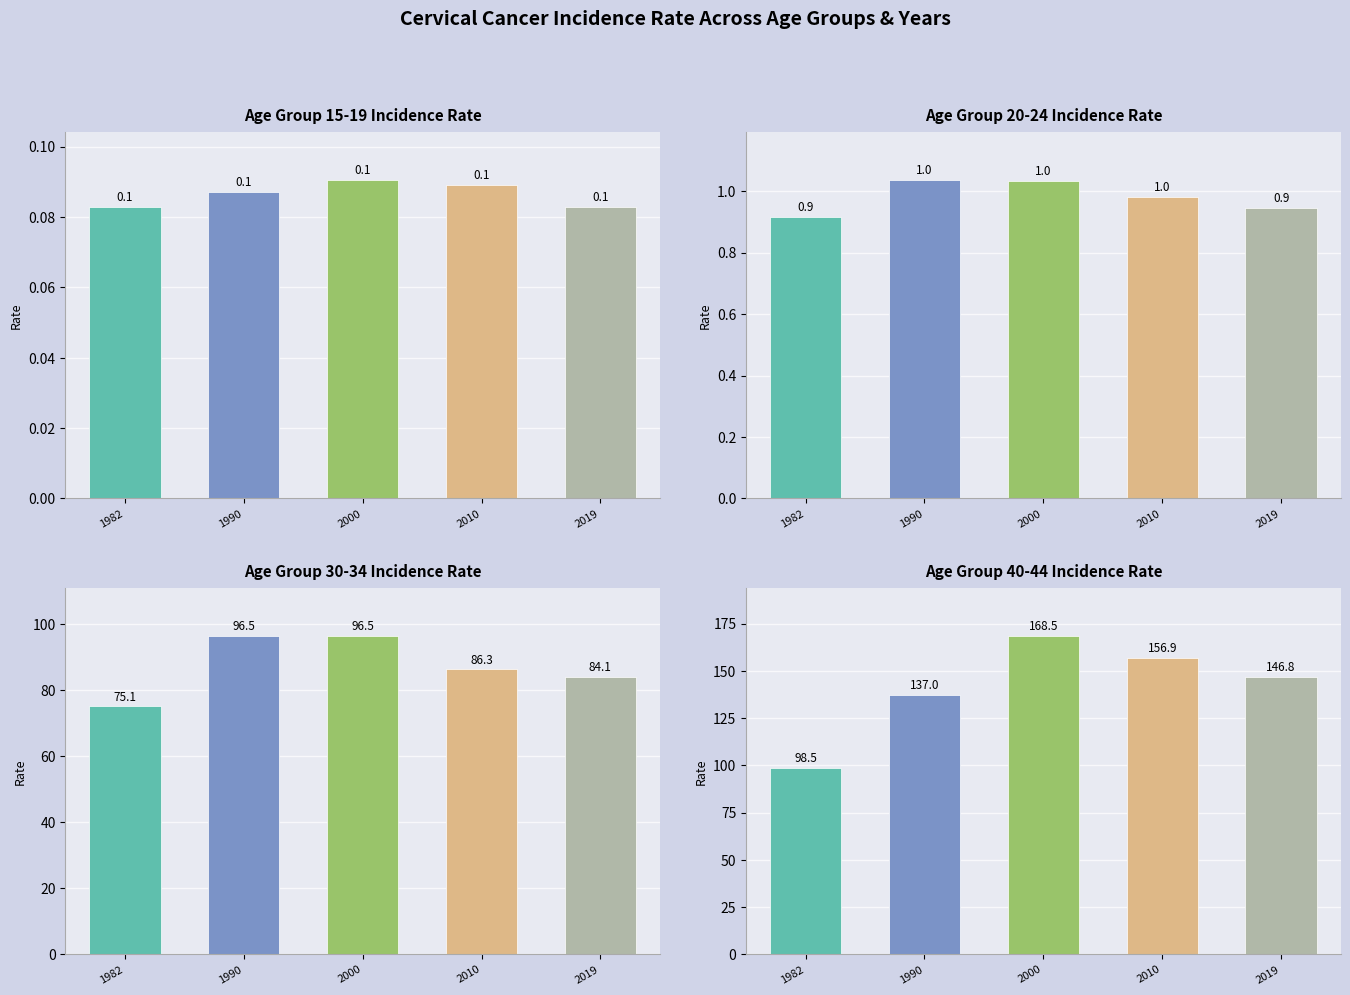

The Age Group 40-44 Incidence Rate series shows 221.3 at 2019. True or false?

False